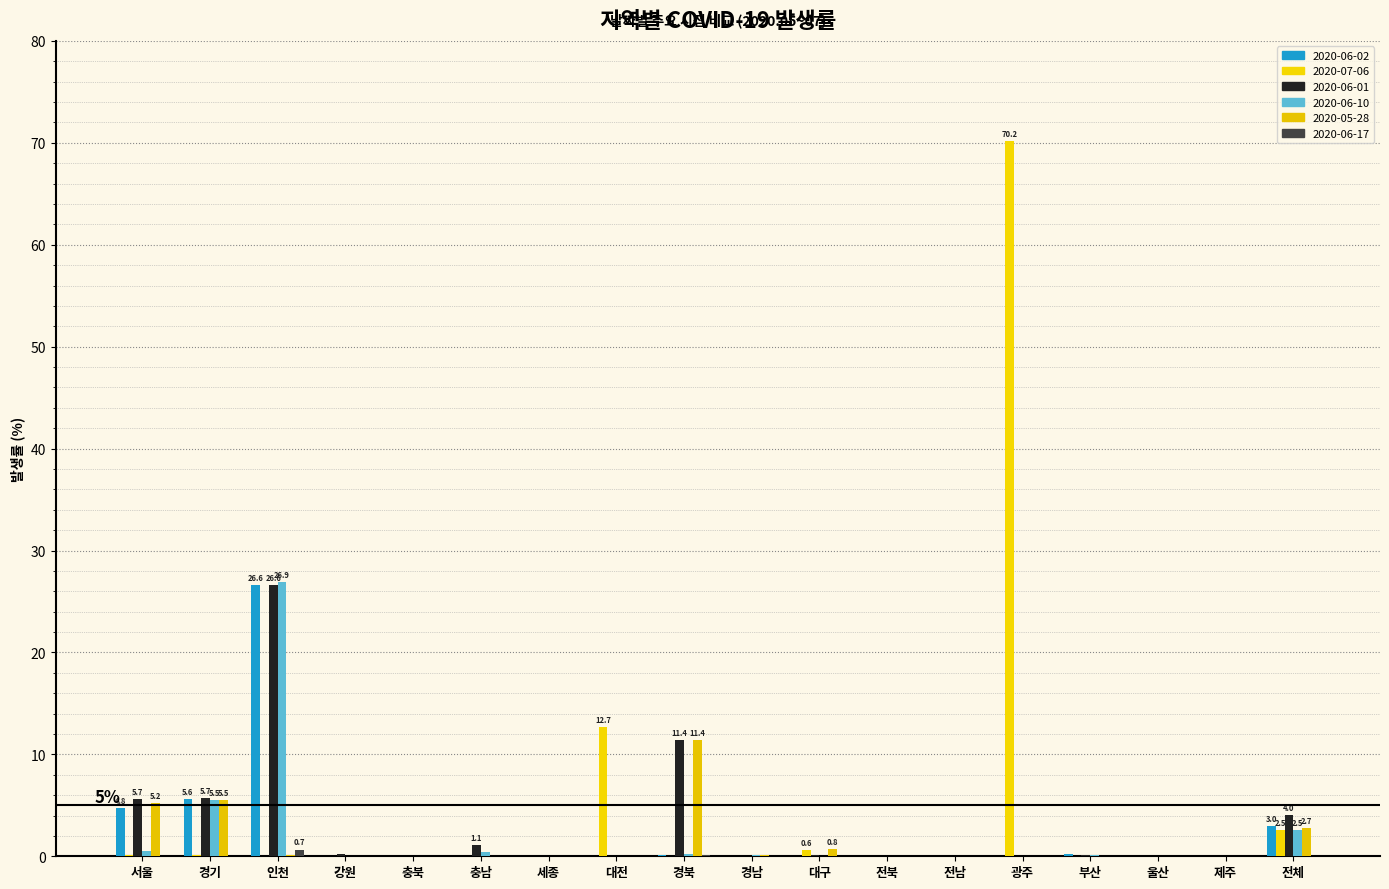

How many categories are shown in the chart?

18